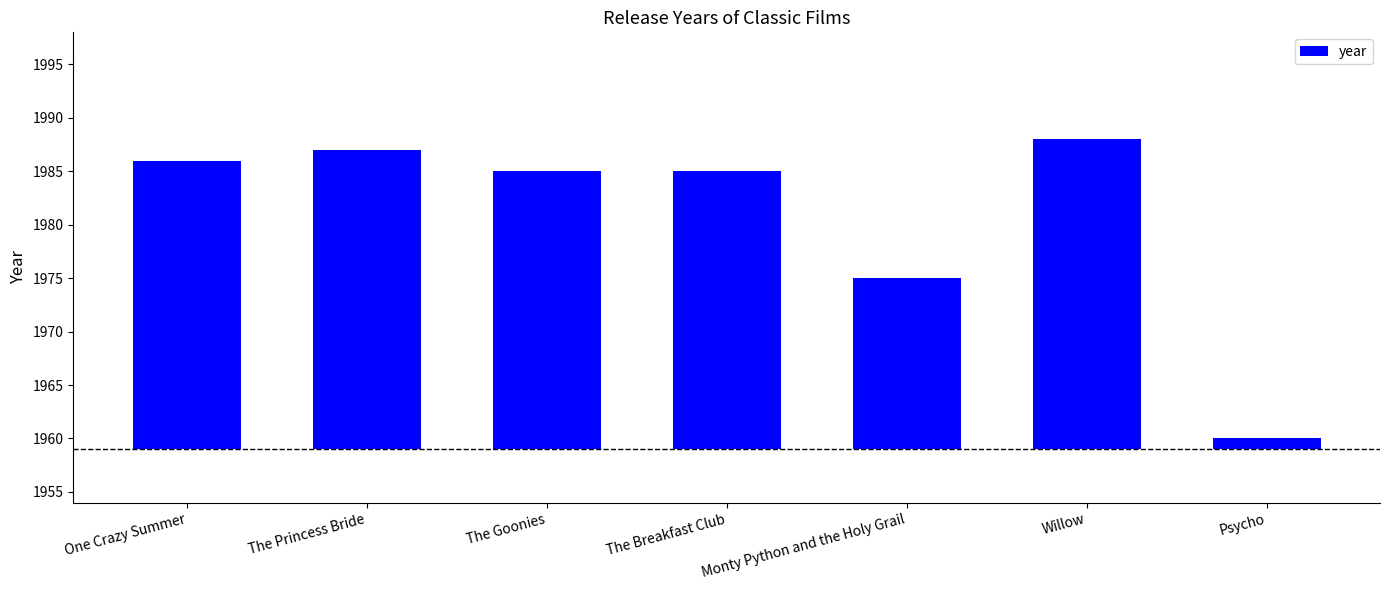

Which has a higher value, The Goonies or The Breakfast Club?

The Goonies